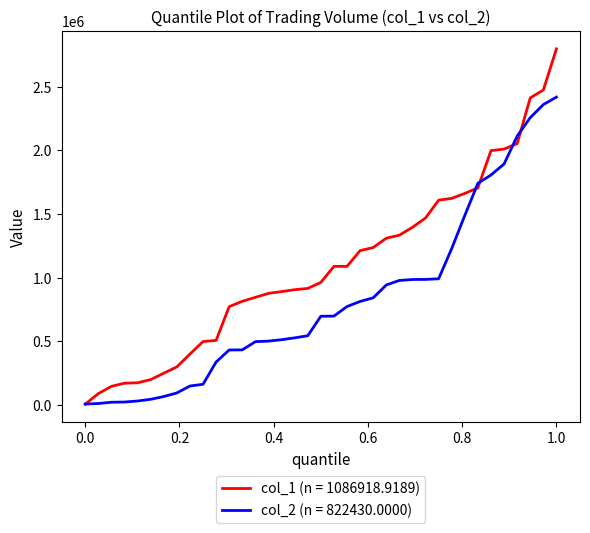

Which series has the widest spread of values?

col_1 (n = 1086918.9189)